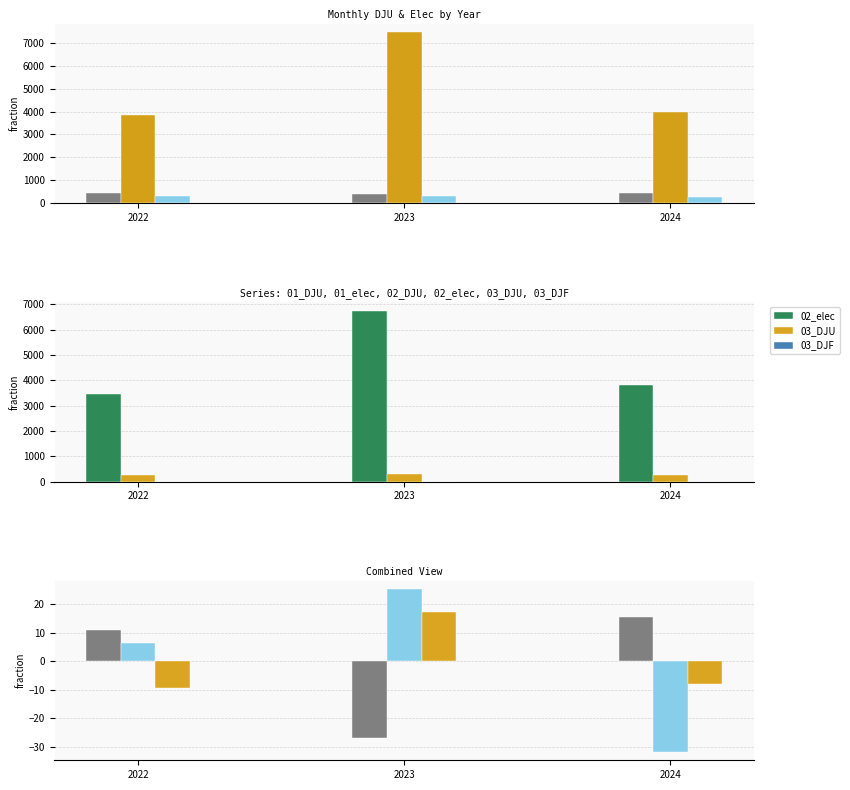

Where does the 01_DJU series first go above 11?

2022